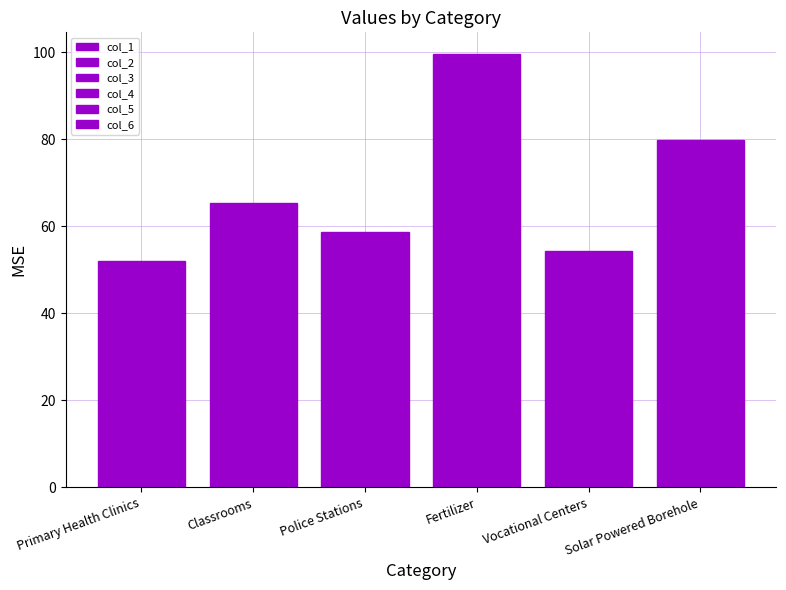

Where does the col_4 series first go above 65?

Classrooms